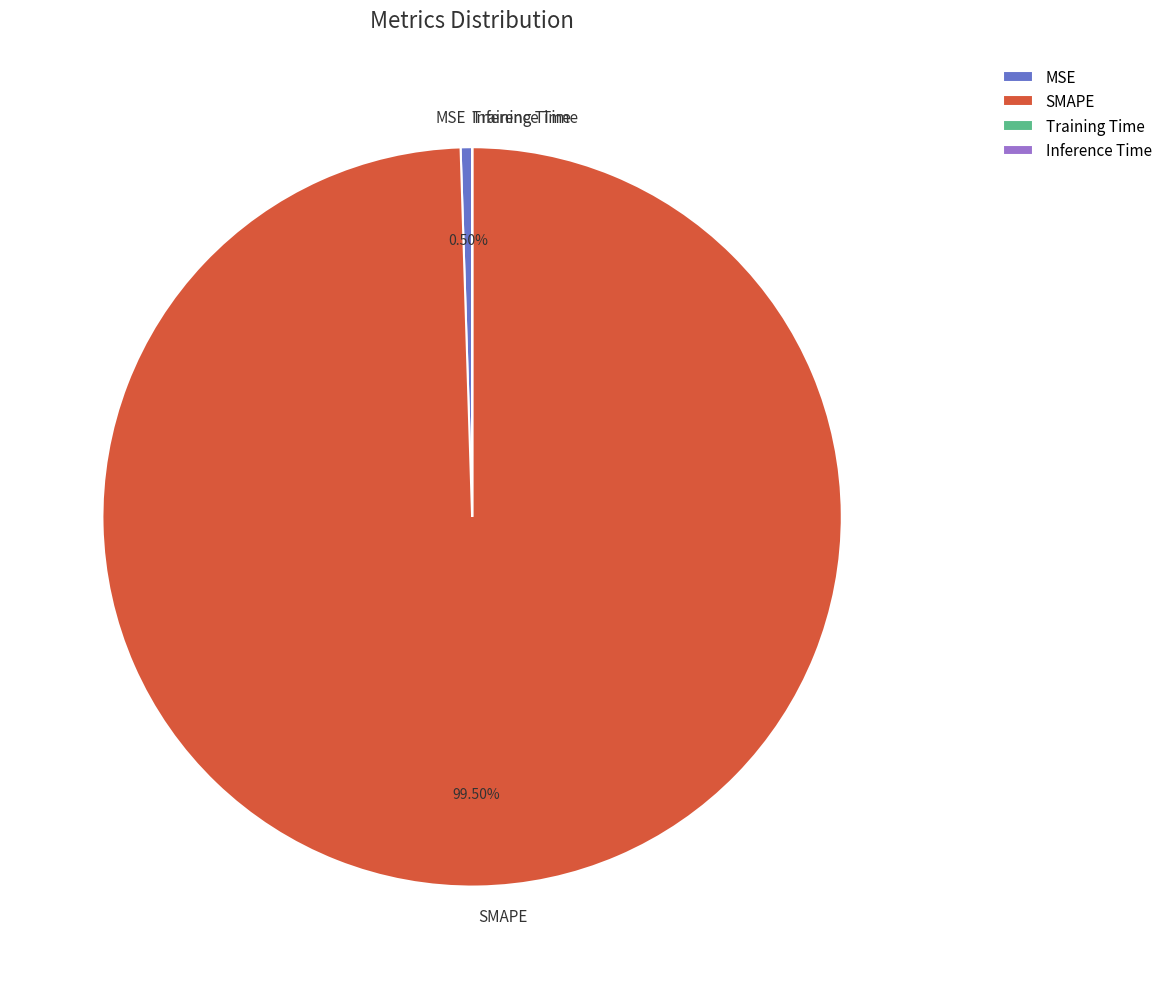

Which slice represents more than half of the pie?

SMAPE